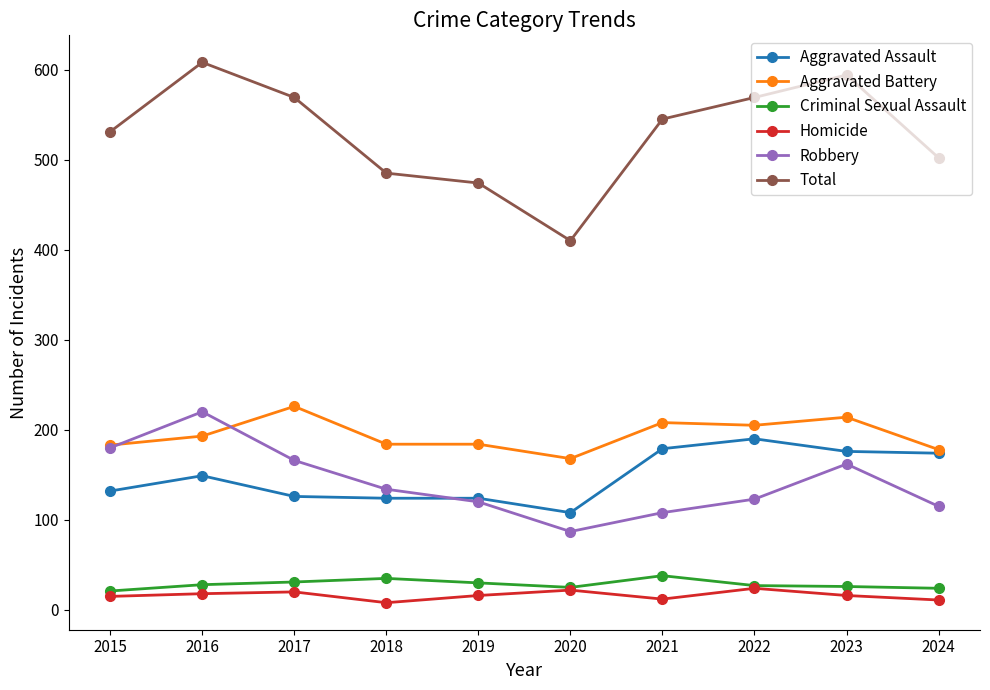

How many lines are shown in the chart?

6